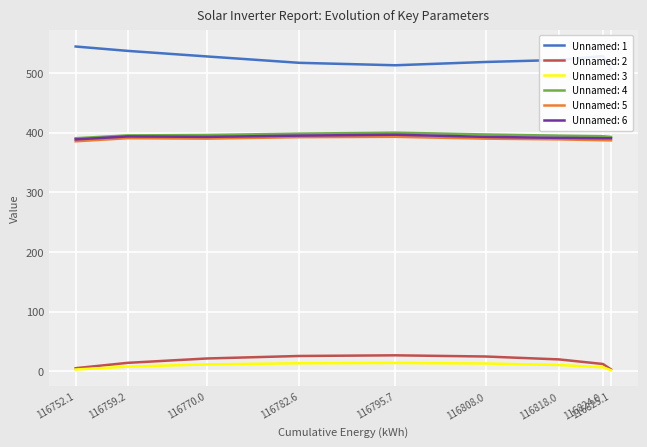

True or false: Unnamed: 2 and Unnamed: 4 intersect in this chart.

False